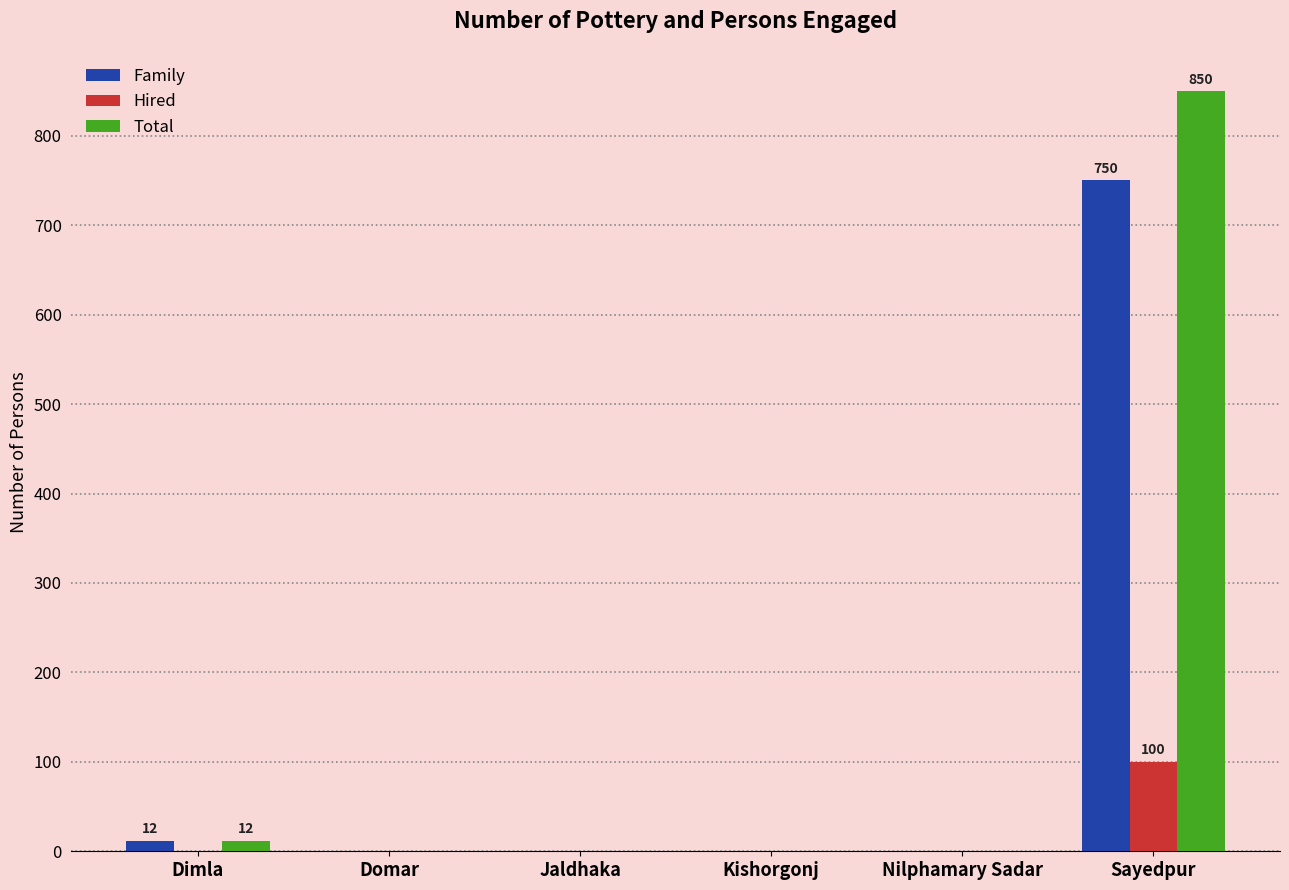

Are the bars grouped side by side (vs. stacked)?

Yes